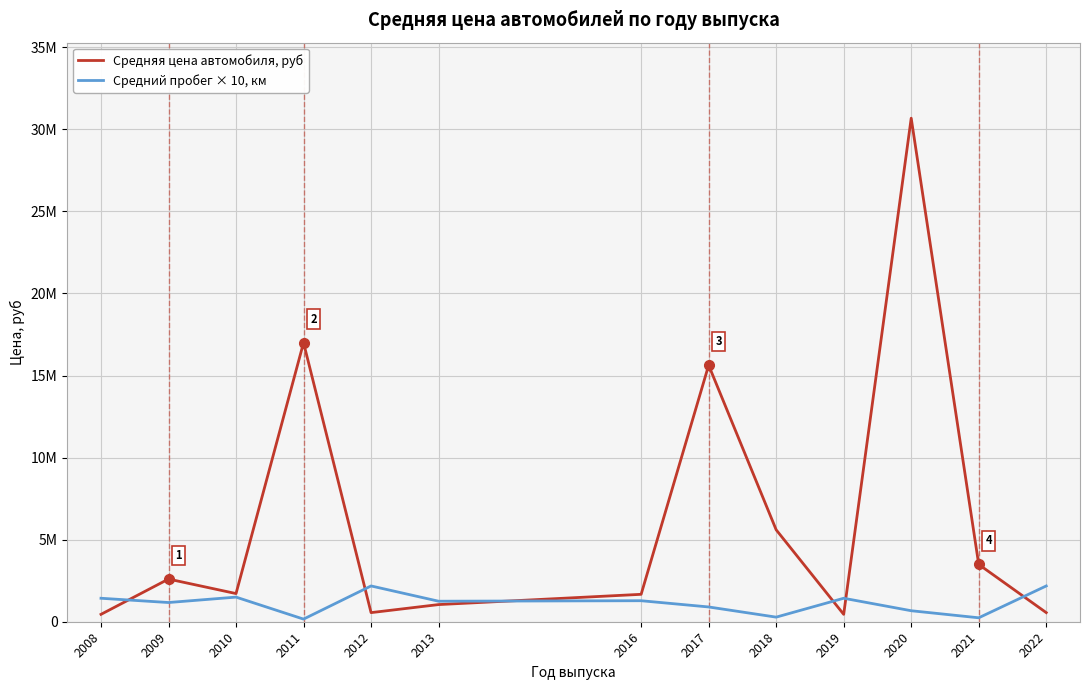

What is the value of the Средний пробег × 10, км point at the 2nd from the left?

1170000